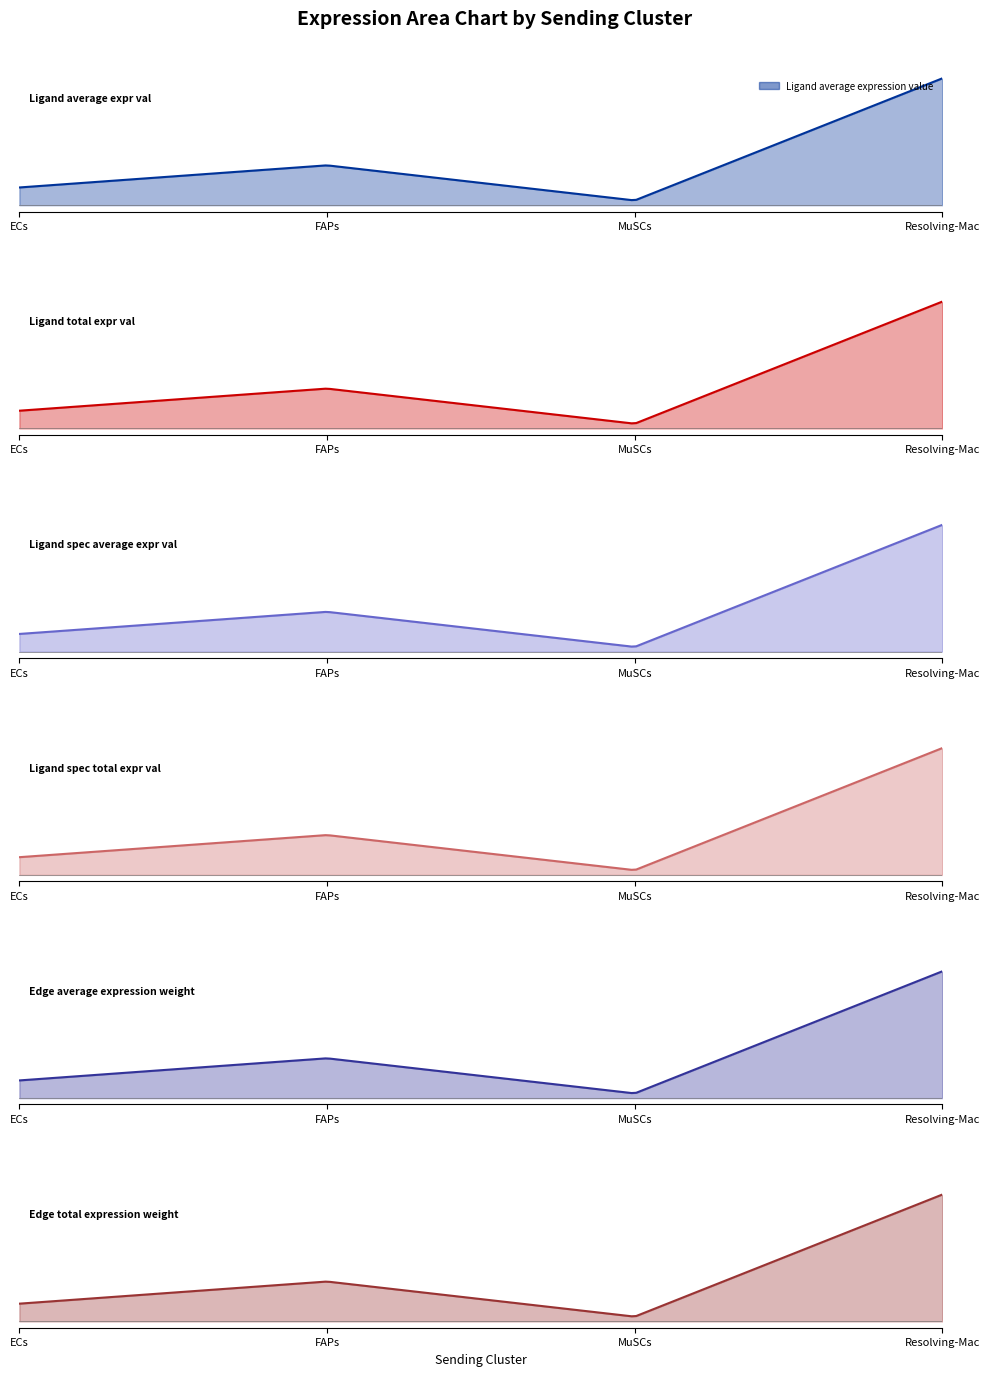

True or false: Ligand total expression value and Ligand average expression value cross at least once.

False